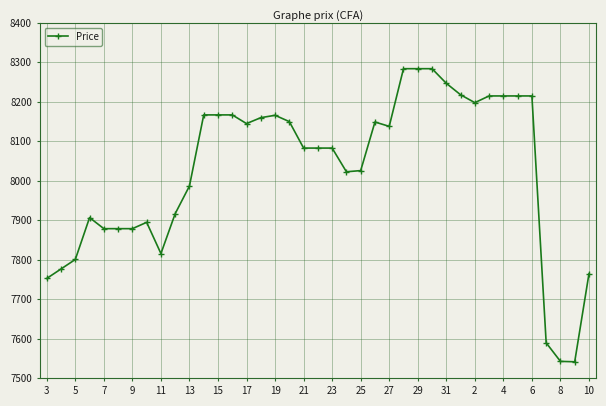

What is the sum of all values?

313012